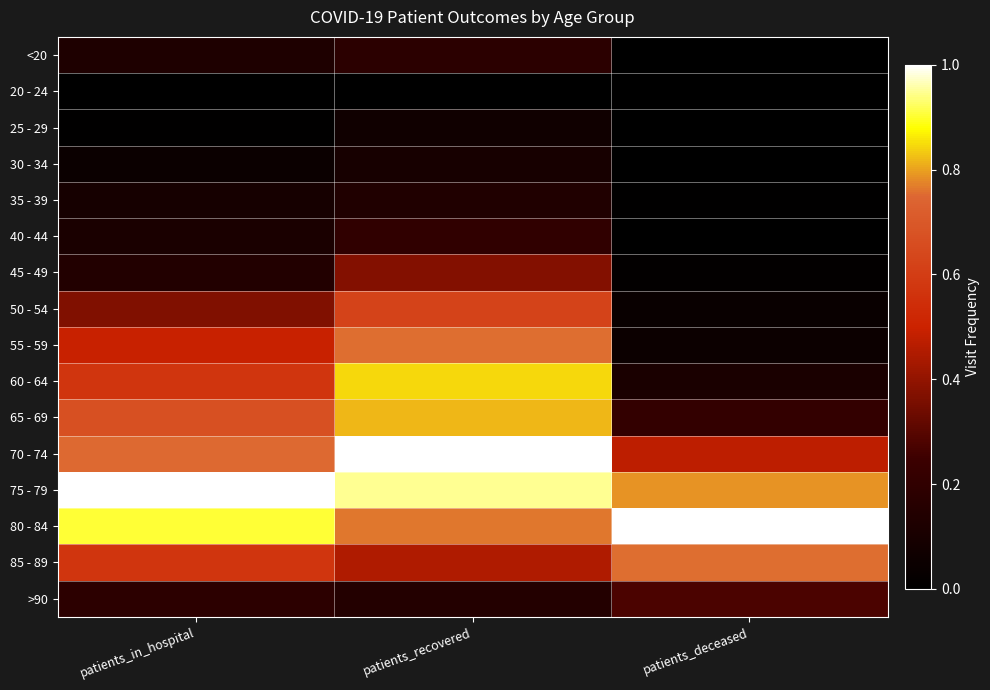

At patients_recovered, list the series in order from smallest to largest.

20 - 24, 25 - 29, 30 - 34, 35 - 39, >90, <20, 40 - 44, 45 - 49, 85 - 89, 50 - 54, 55 - 59, 80 - 84, 65 - 69, 60 - 64, 75 - 79, 70 - 74